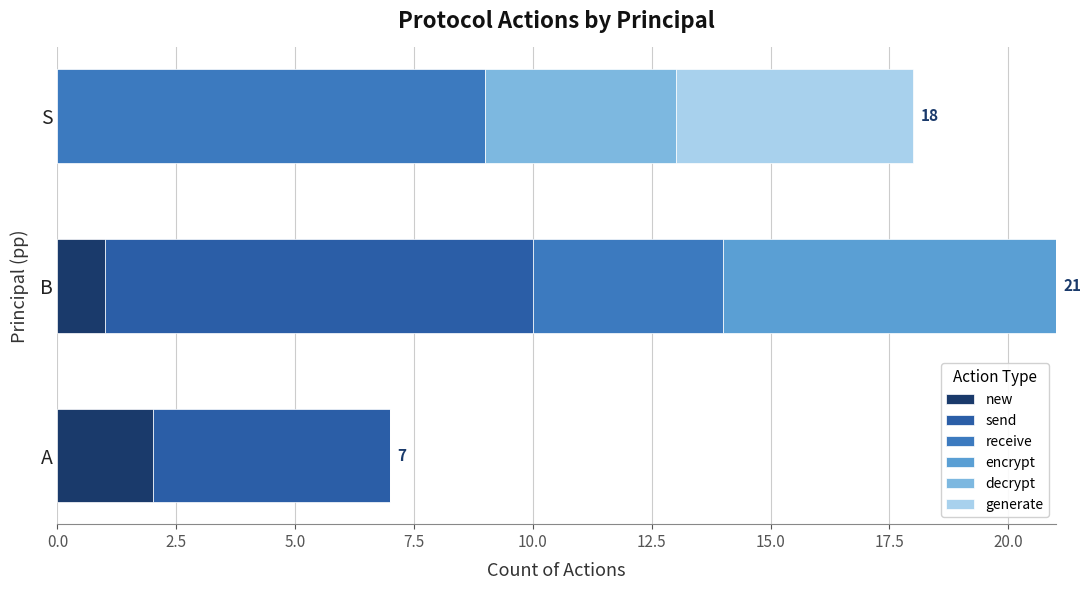

What are all the series names shown in the legend?

new, send, receive, encrypt, decrypt, generate